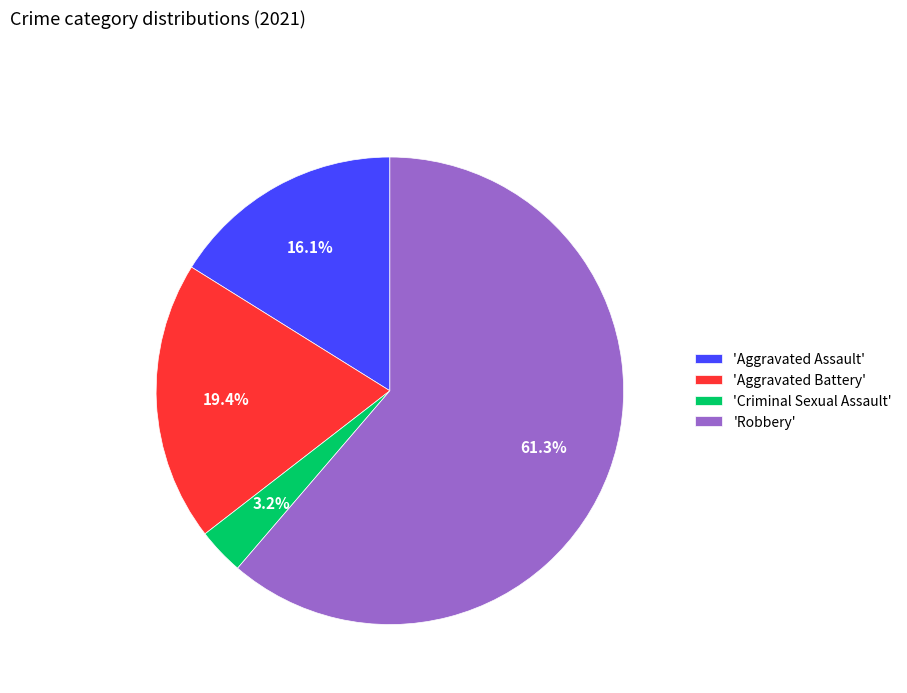

Between 'Aggravated Assault' and 'Criminal Sexual Assault', which is larger?

'Aggravated Assault'